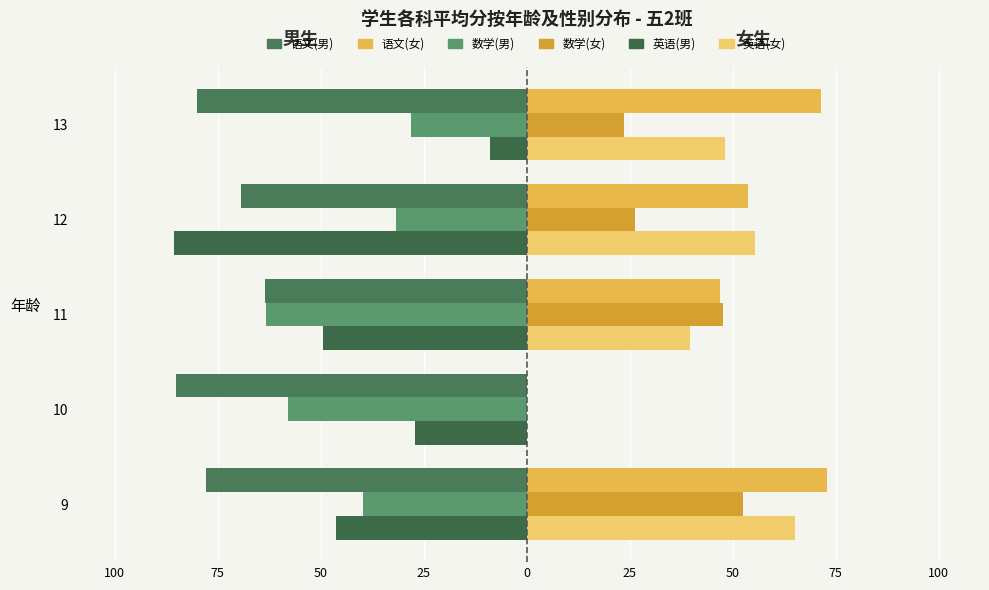

What is the value of the 语文(女) bar at the 5th from the left?

71.3